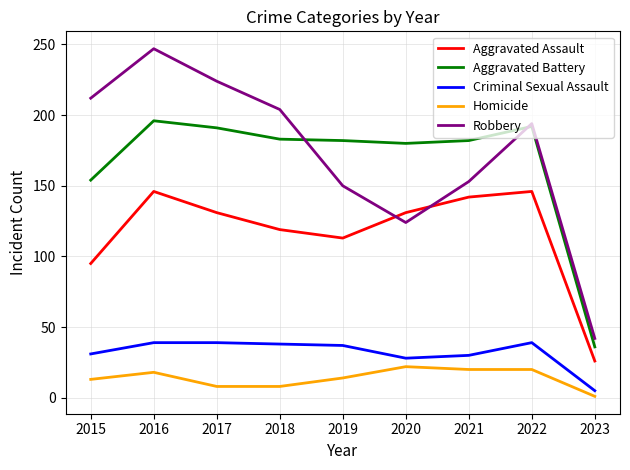

Rank the series at 2020 from lowest to highest value.

Homicide, Criminal Sexual Assault, Robbery, Aggravated Assault, Aggravated Battery